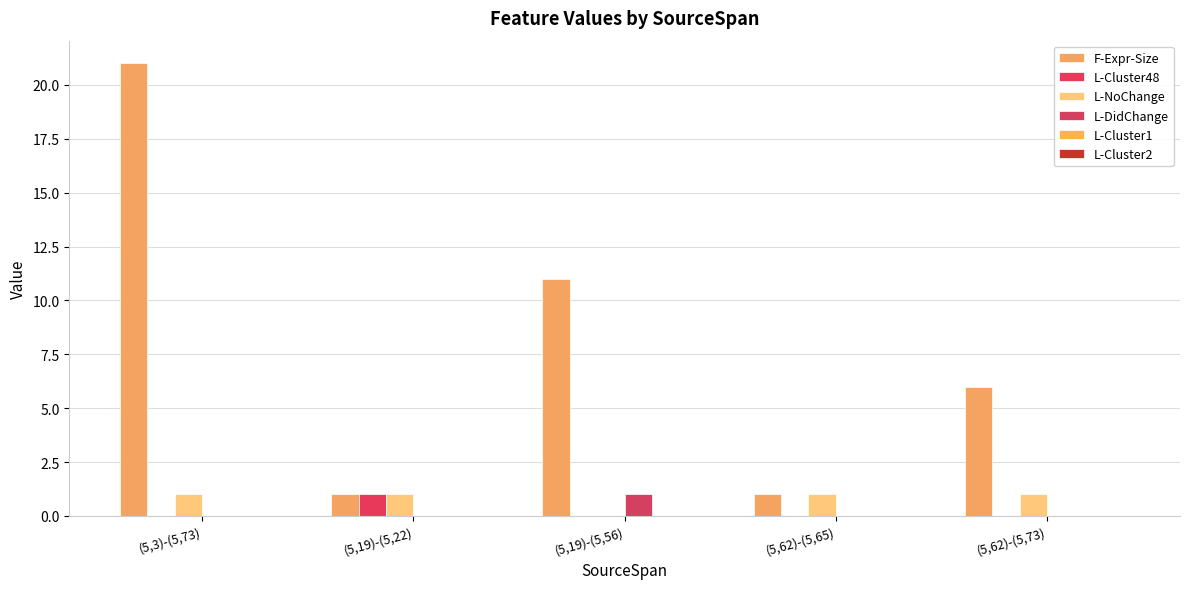

Are the bars grouped side by side (vs. stacked)?

Yes